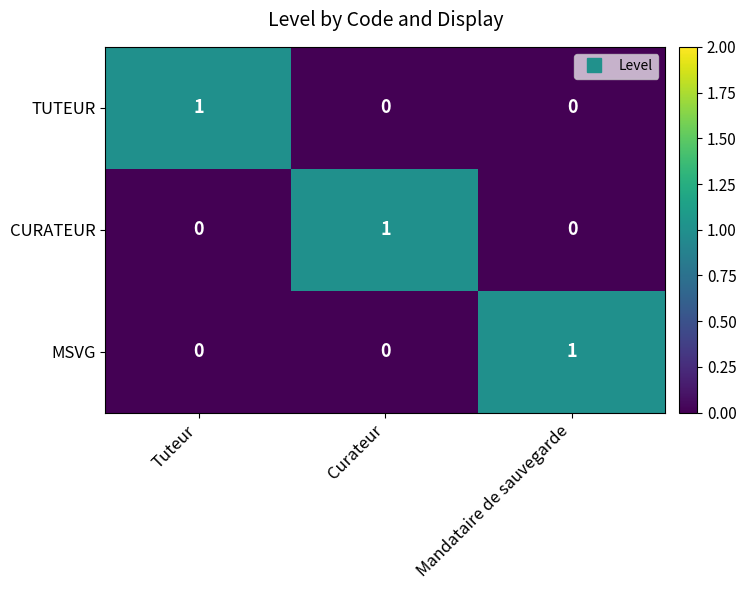

Count the number of categories in the chart.

3